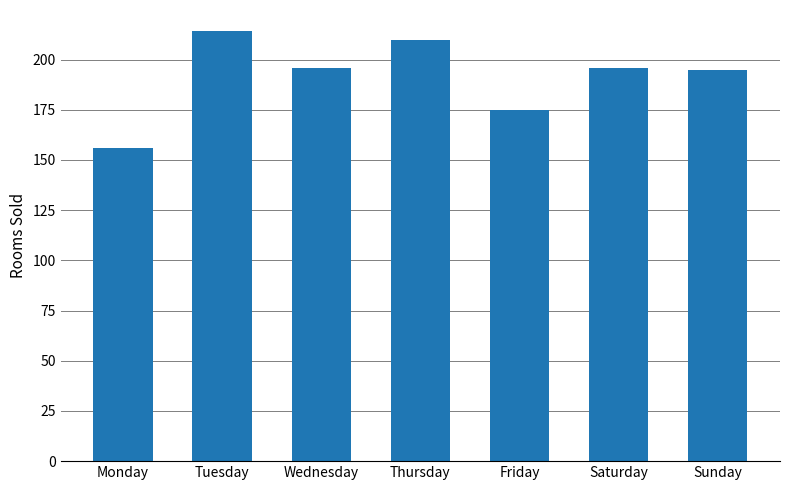

What is the average value?

192